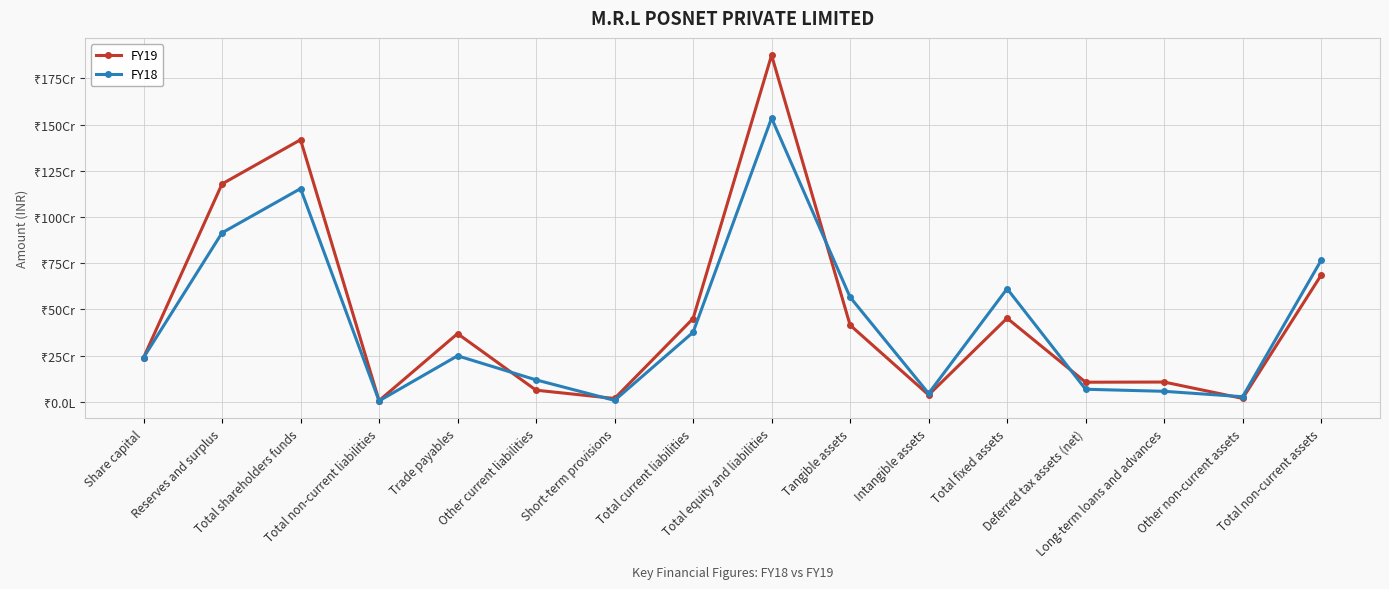

Does the chart have visible grid lines?

Yes